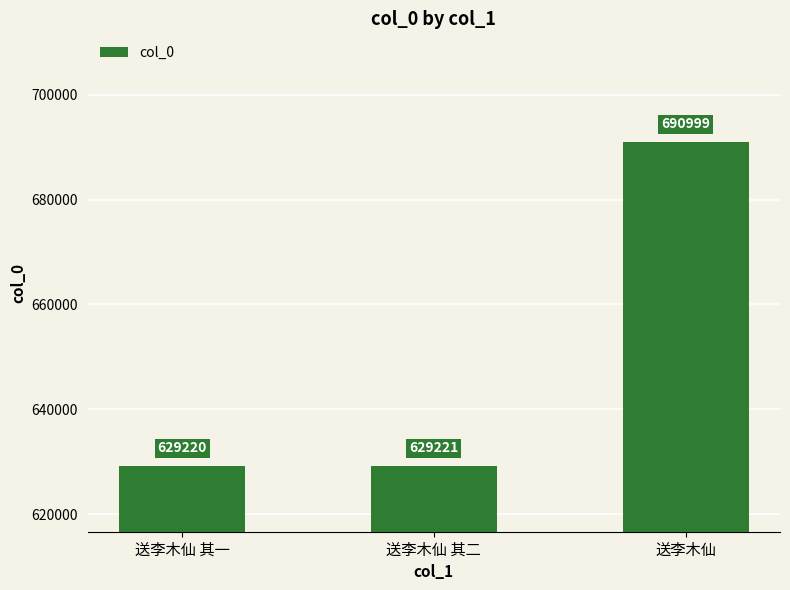

At which category does the chart reach its peak across all series?

送李木仙